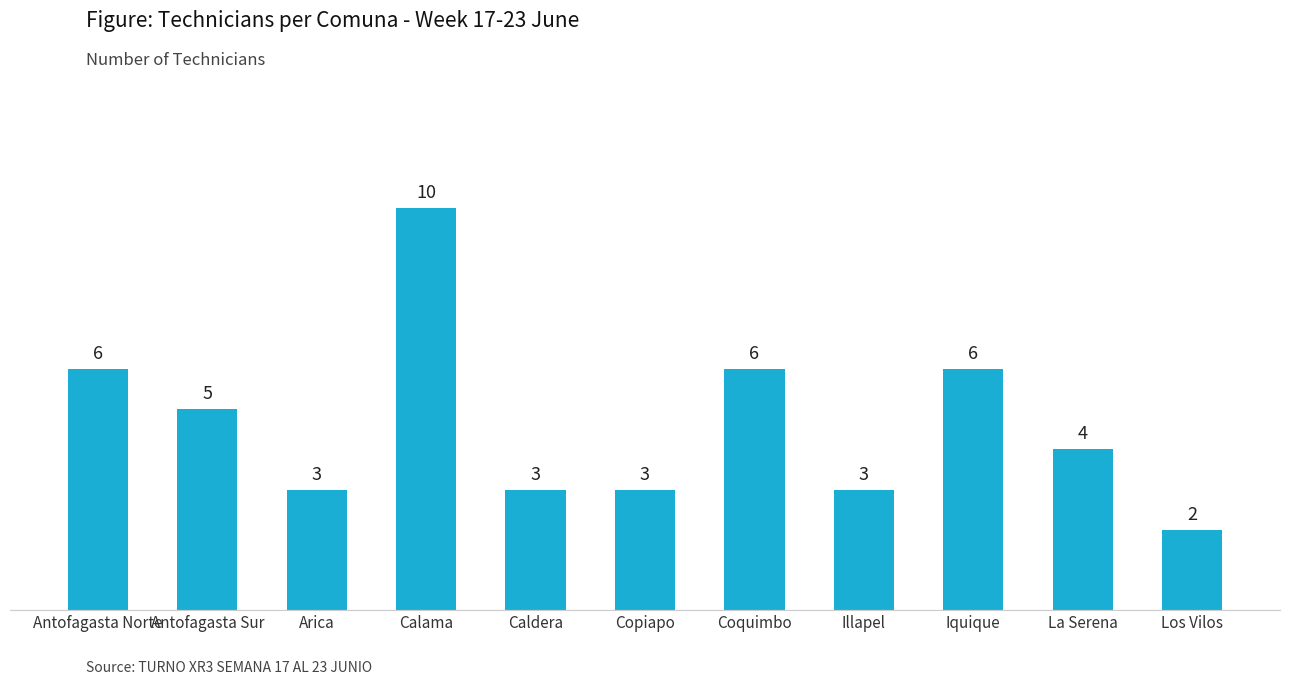

What position from the right is Coquimbo?

5